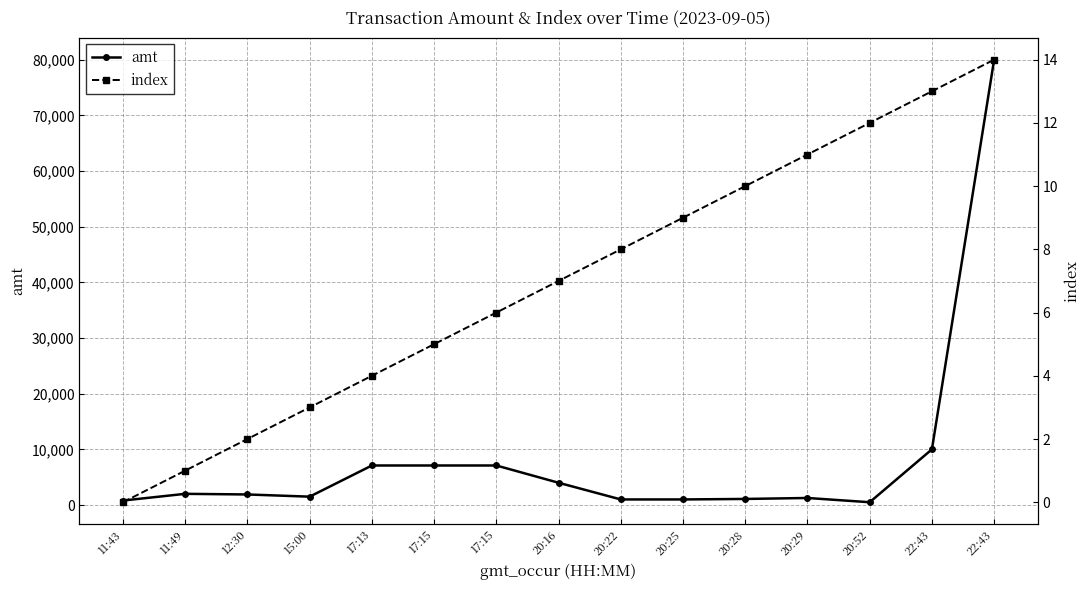

How many values in the index series exceed 7?

7